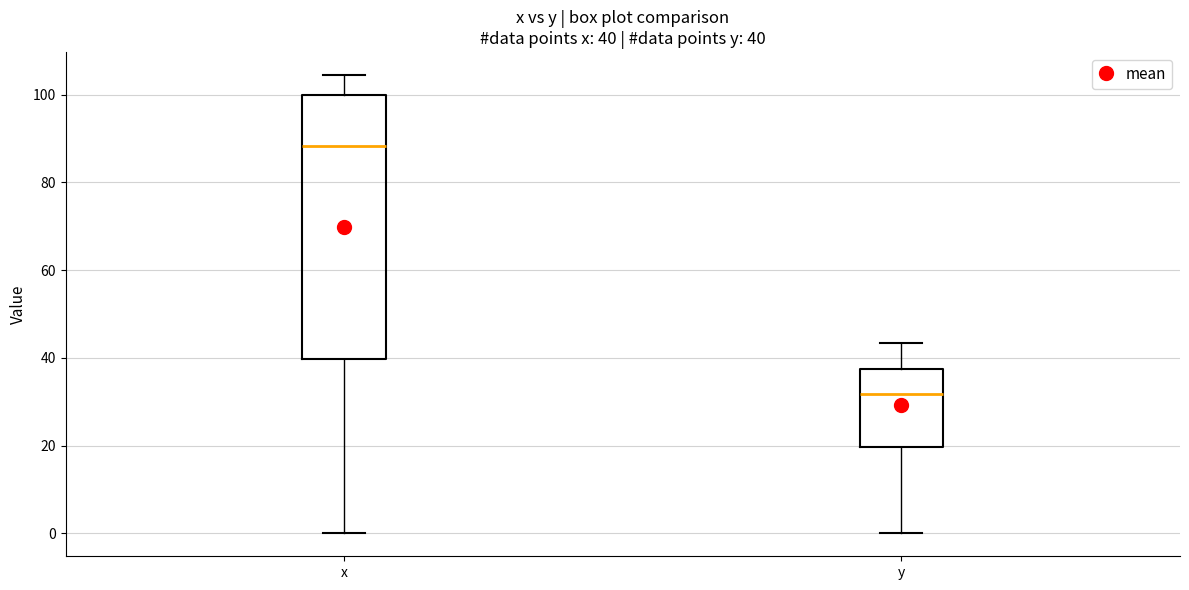

Comparing the boxes themselves (not the whiskers), which one is the tallest?

x